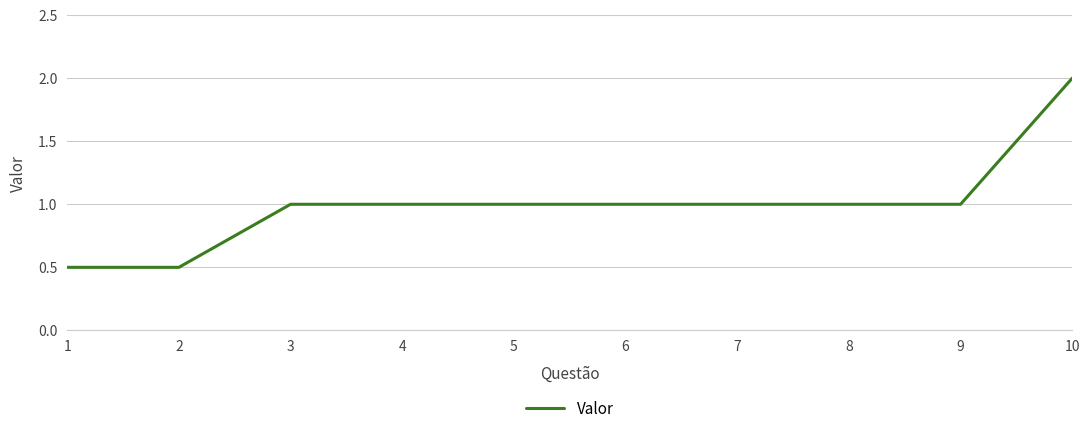

How many lines are shown in the chart?

1